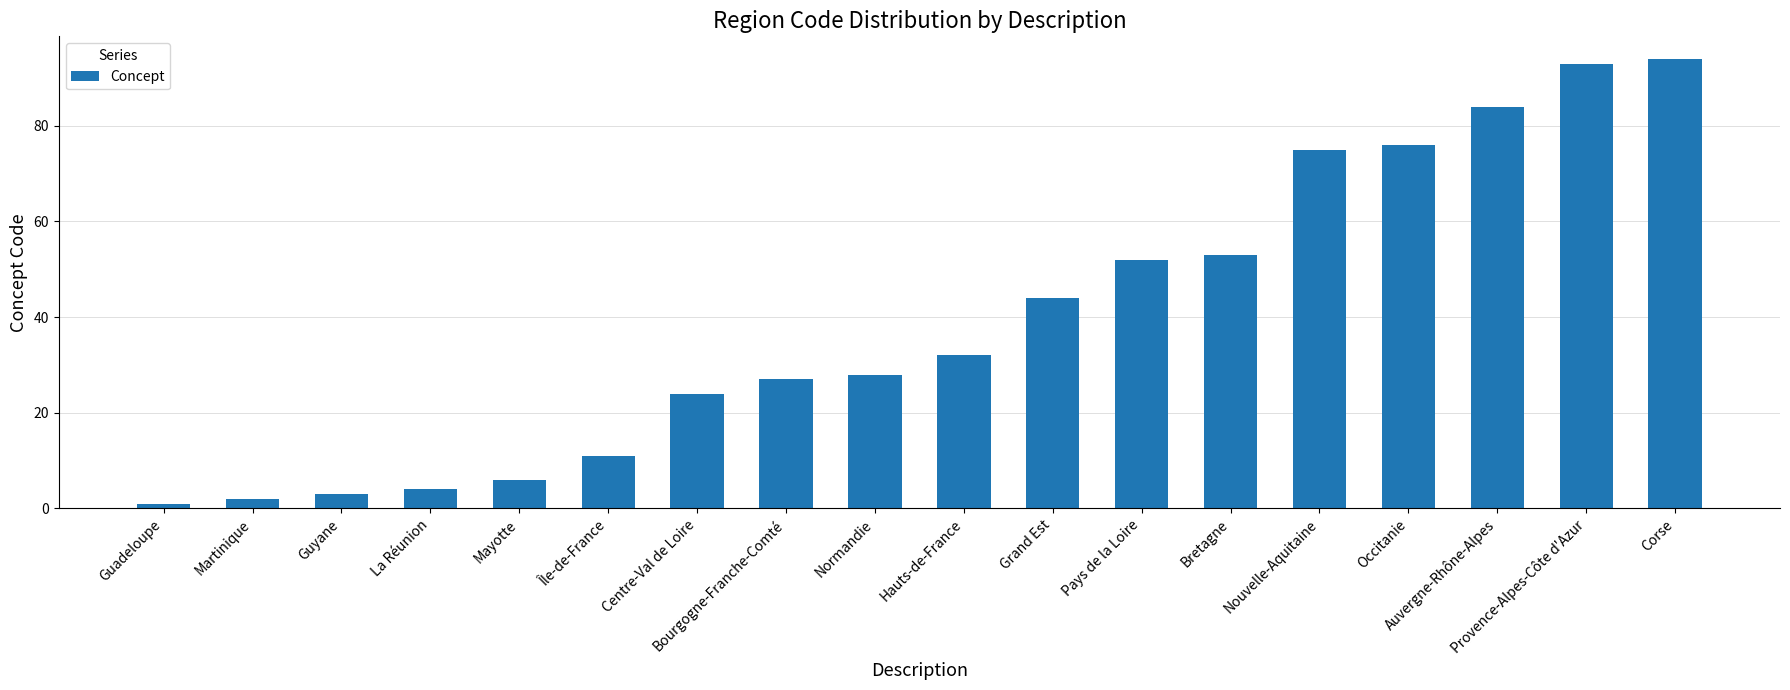

Approximately how many times larger is the value at Île-de-France compared to Bourgogne-Franche-Comté?

0.4